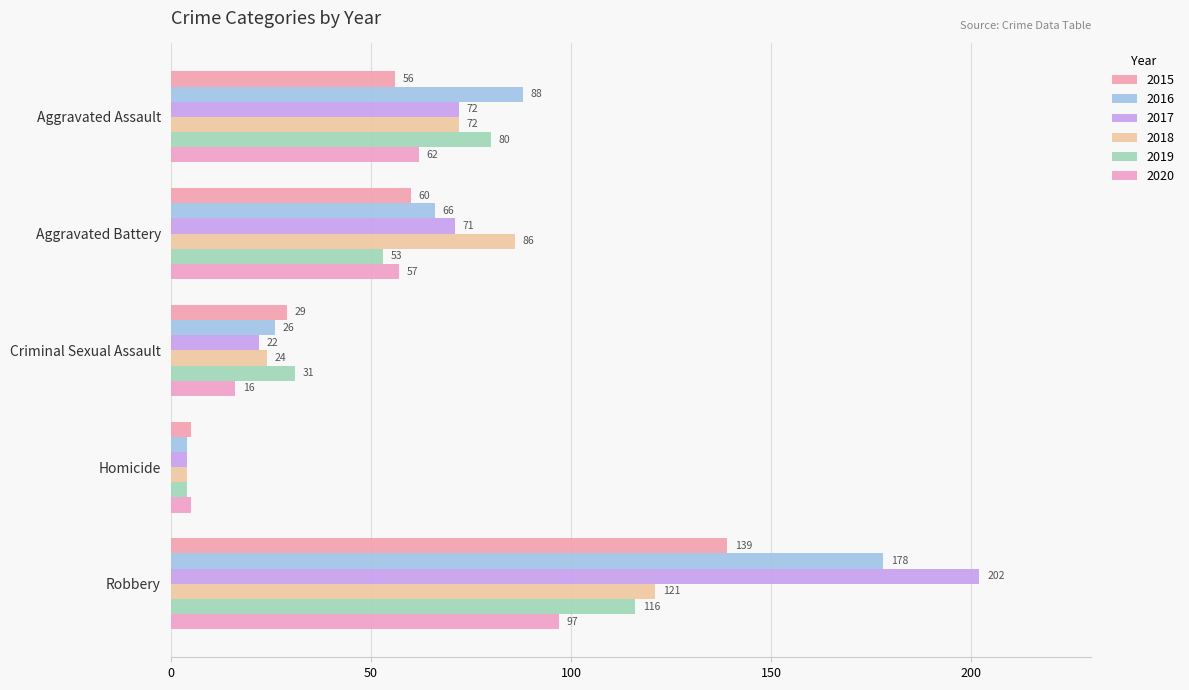

How many data points in 2020 are less than 57?

2